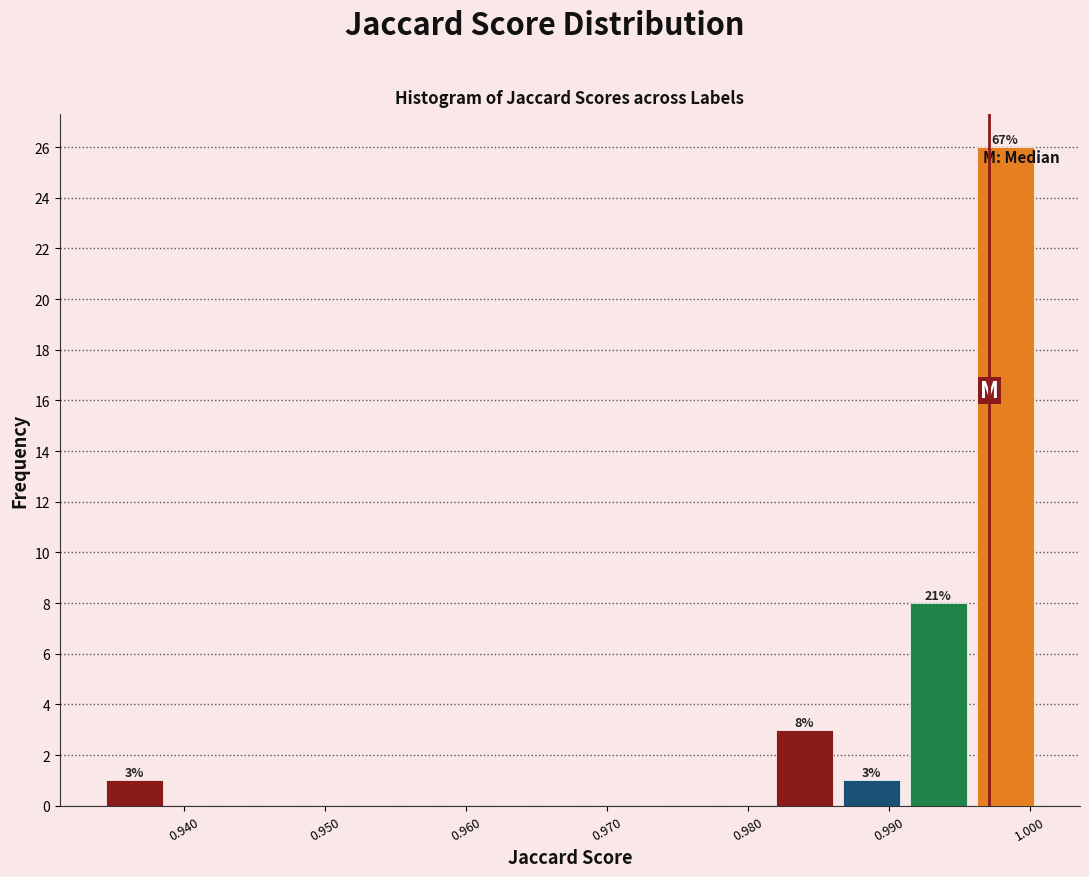

Over which range of the x-axis is the bar tallest?

0.996 to 1.001